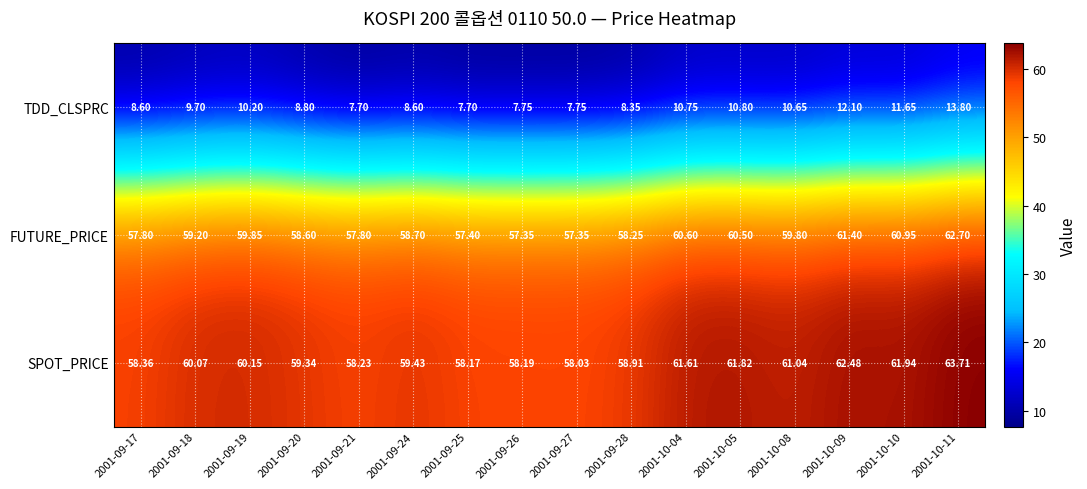

Which series has the largest total across all categories?

SPOT_PRICE